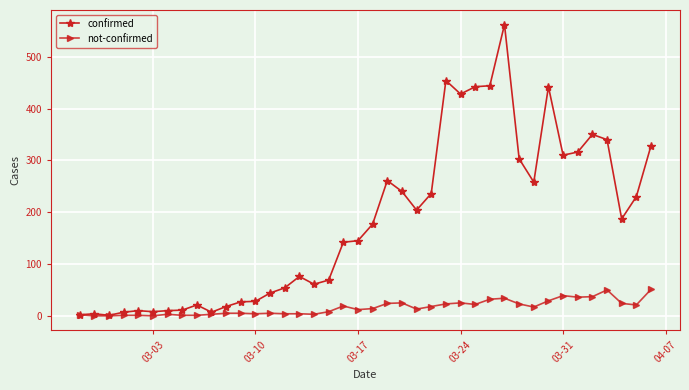

Which series has the largest total across all categories?

confirmed